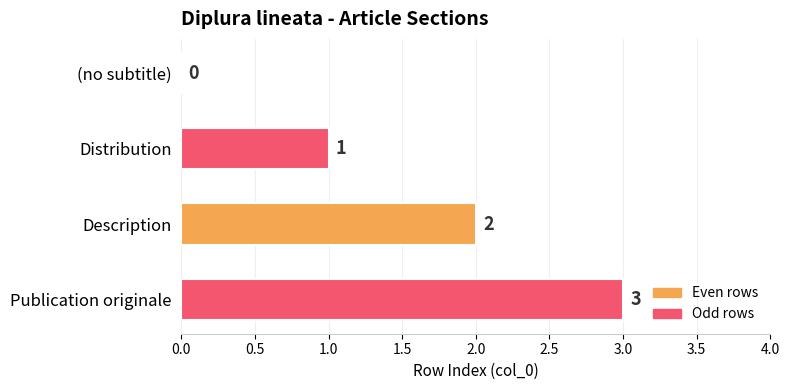

Are the bars horizontal?

Yes